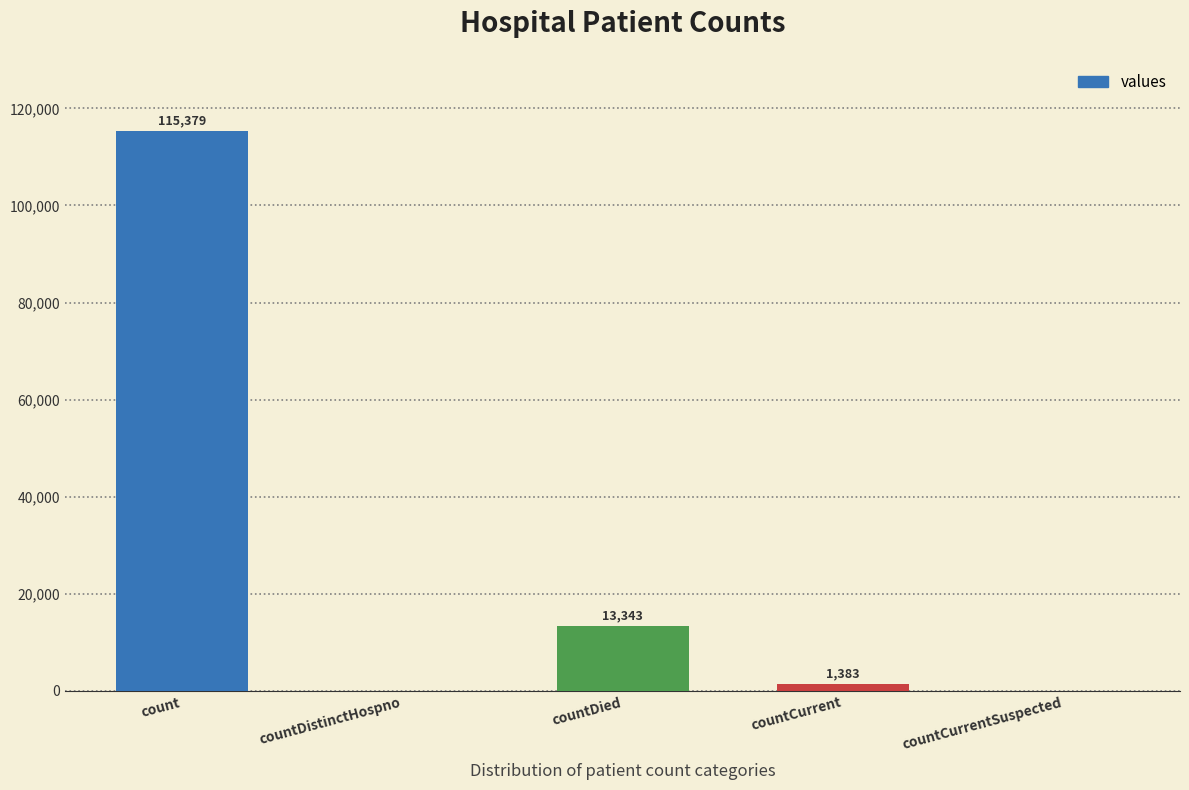

What is the change in value from countDied to countCurrent?

-11960